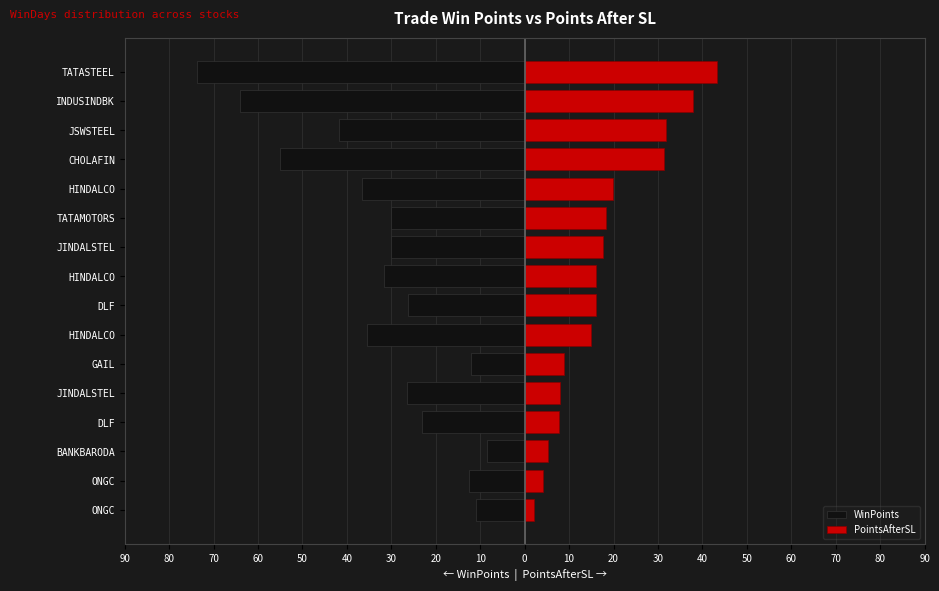

What is the difference between the maximum and minimum values in the PointsAfterSL series?

41.2